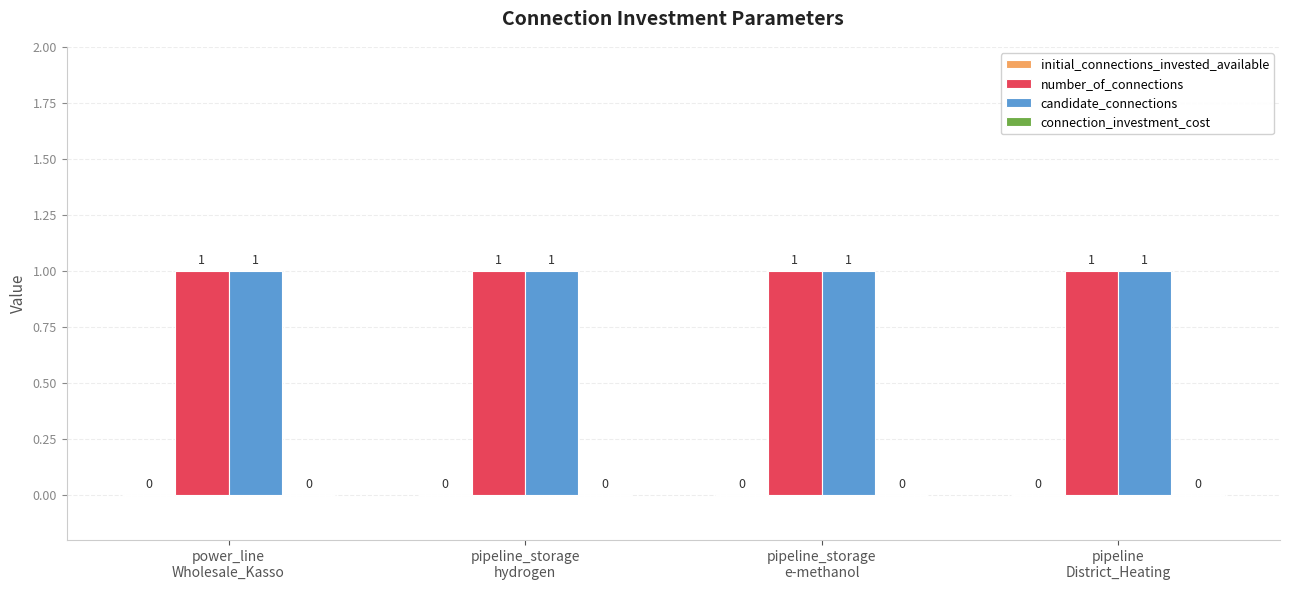

How many distinct data groups are displayed?

4